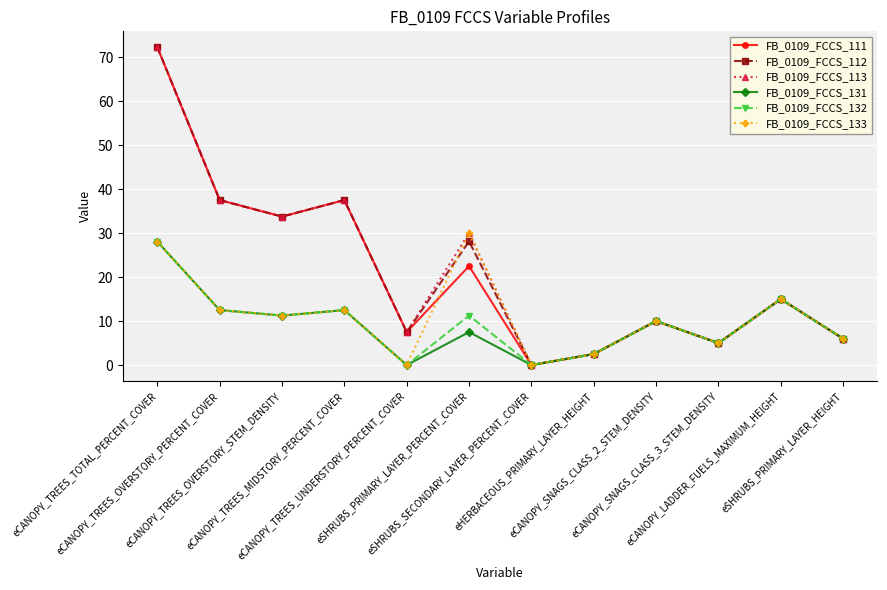

How many interior local peaks does the FB_0109_FCCS_131 series have?

4